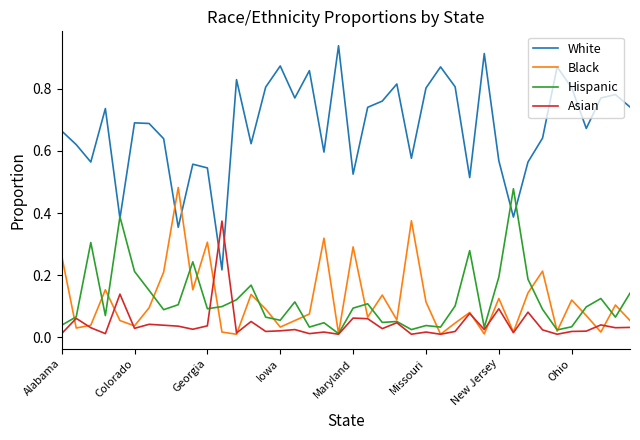

What are all the series names shown in the legend?

White, Black, Hispanic, Asian